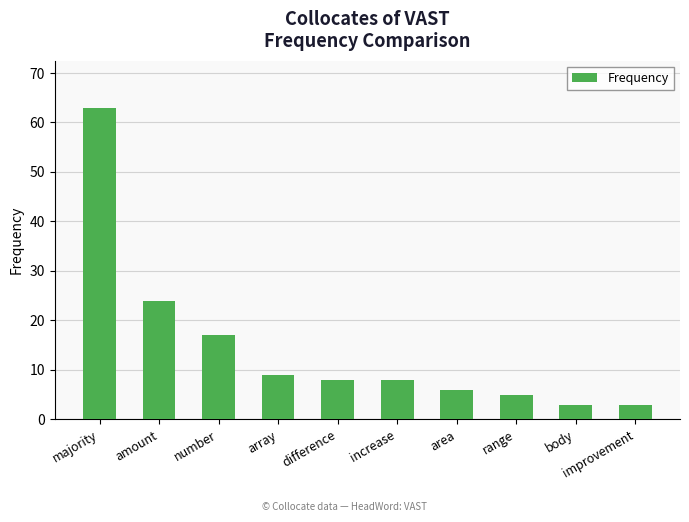

Are the bars grouped side by side (vs. stacked)?

No